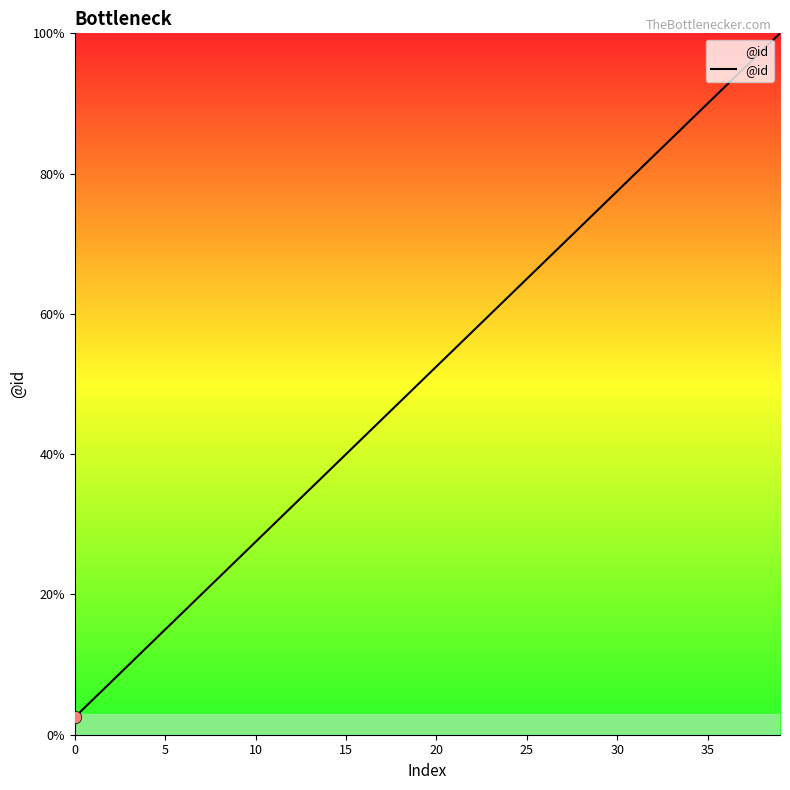

What is the greatest value displayed?

100.0